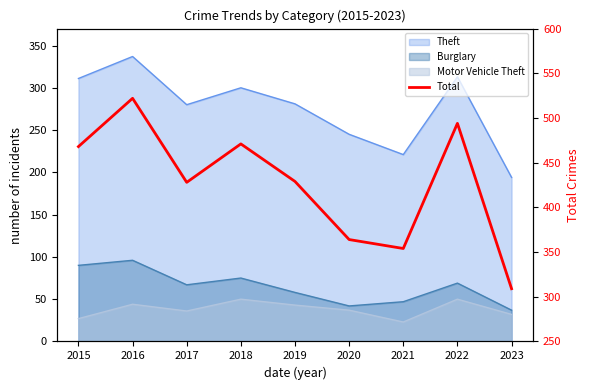

How many data points are above 429?

4